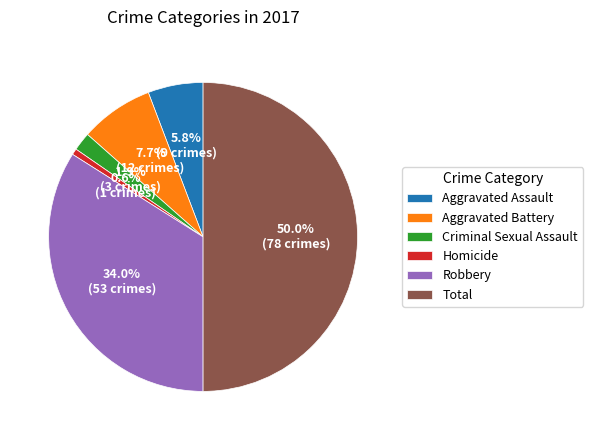

Rank the categories by value from highest to lowest.

Total, Robbery, Aggravated Battery, Aggravated Assault, Criminal Sexual Assault, Homicide